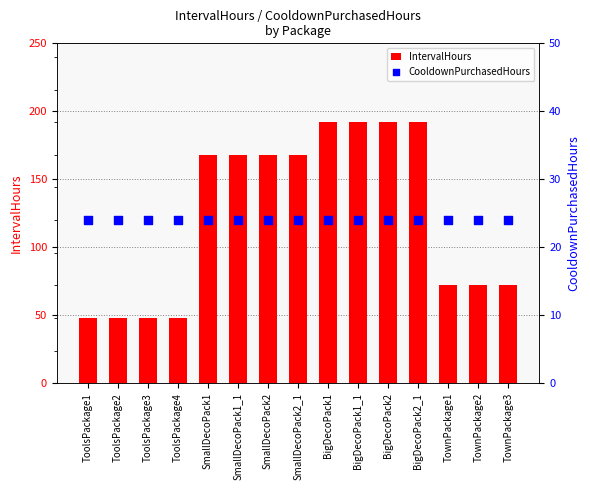

Which series reaches the maximum Y coordinate?

IntervalHours